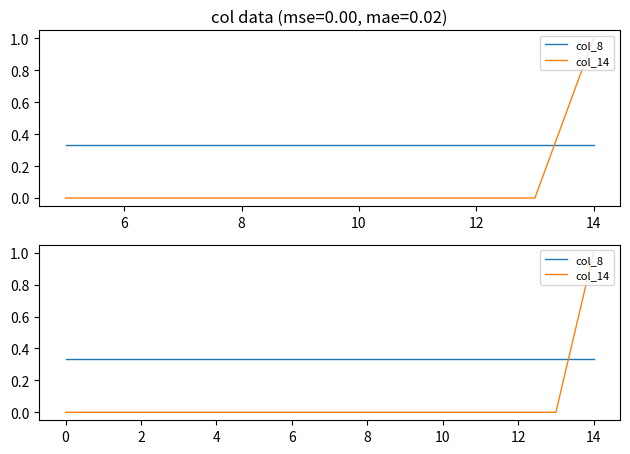

Reading right to left, transcribe all the data shown in this chart.

col_8: 0.3	0.3	0.3	0.3	0.3	0.3	0.3	0.3	0.3	0.3	0.3	0.3	0.3	0.3	0.3
col_14: 1.0	0.0	0.0	0.0	0.0	0.0	0.0	0.0	0.0	0.0	0.0	0.0	0.0	0.0	0.0